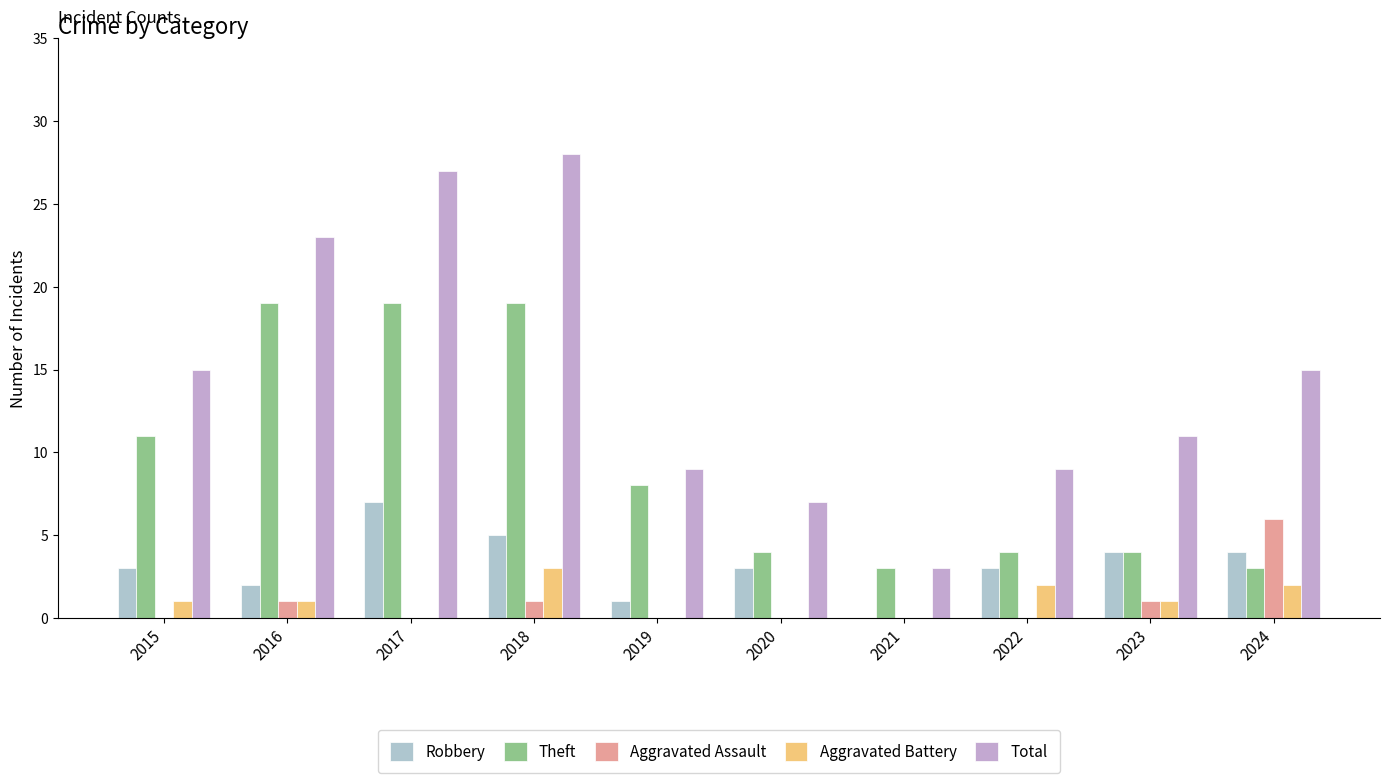

What is the value of the Aggravated Battery bar at the 1st from the left?

1